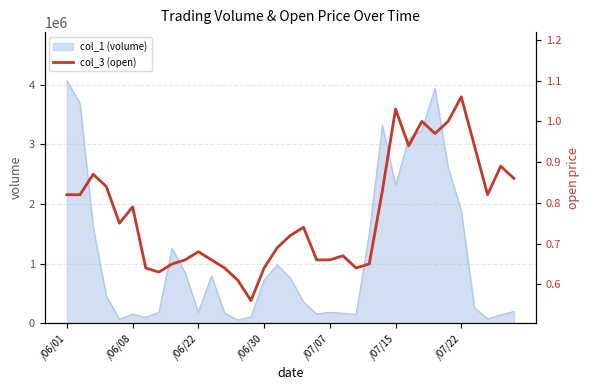

How many lines are shown in the chart?

1